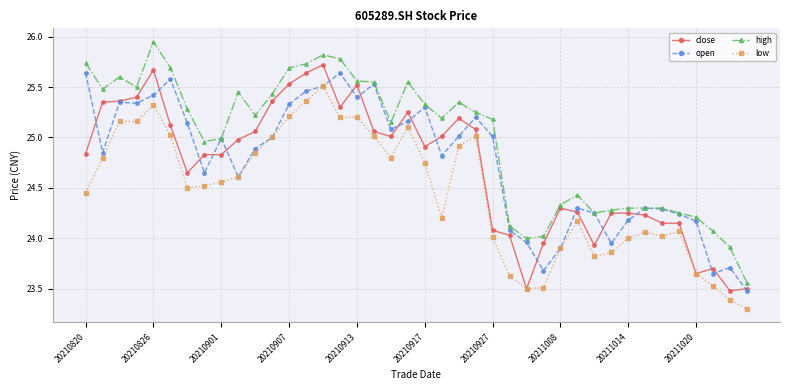

Which series has the largest total across all categories?

high